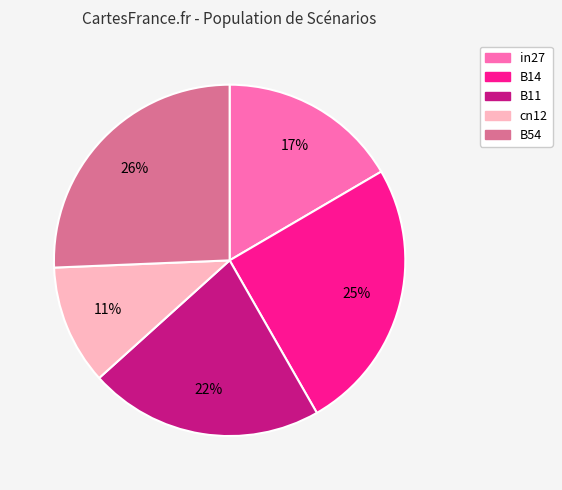

To the nearest percent, what is the difference between the largest and smallest slice percentages?

15%